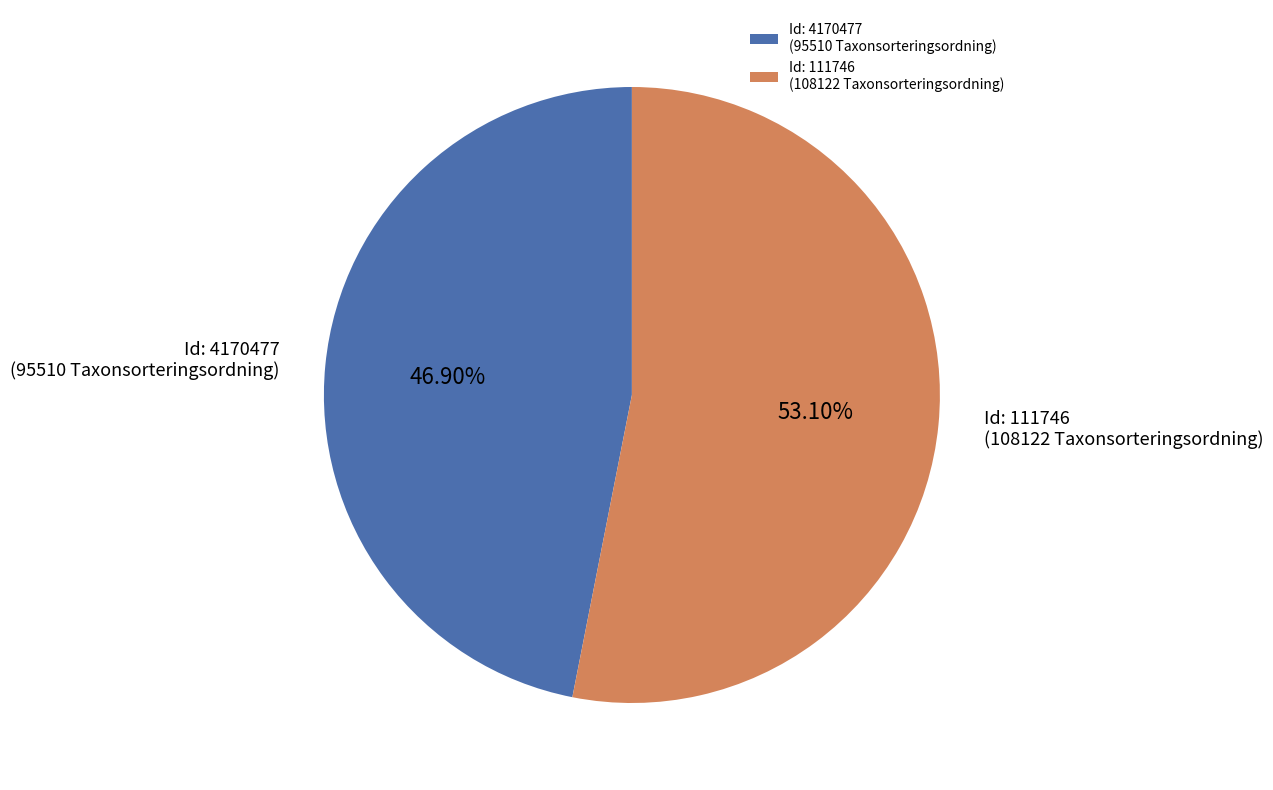

Is the sum of Id: 4170477 (95510 Taxonsorteringsordning) and Id: 111746 (108122 Taxonsorteringsordning) greater than half?

Yes